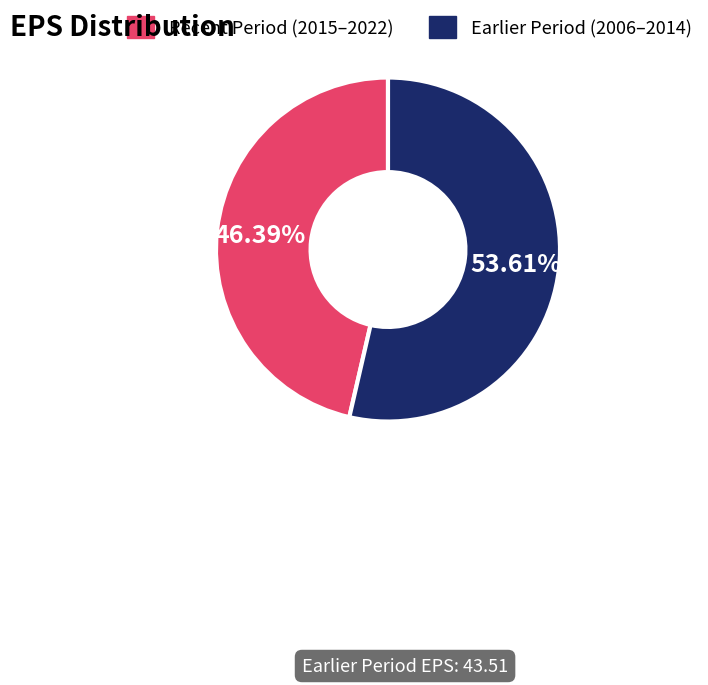

How many slices are in this pie chart?

2